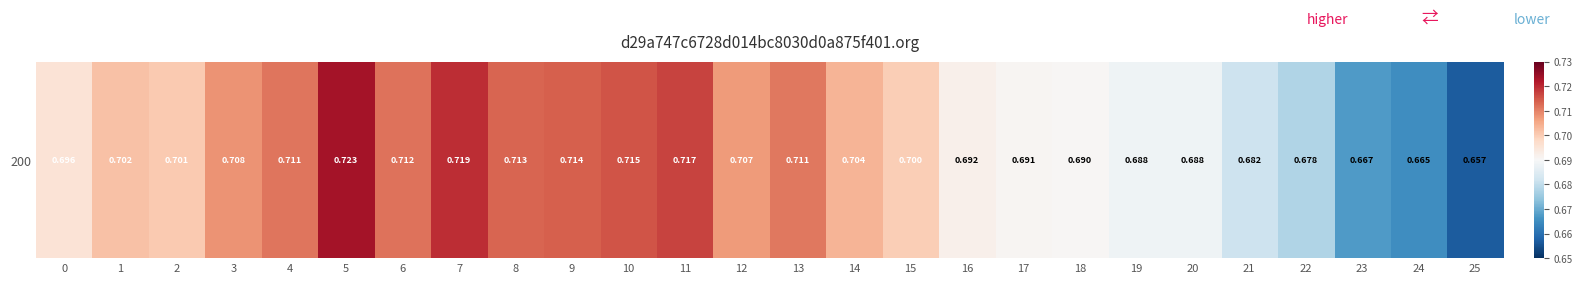

What is the average value?

0.7